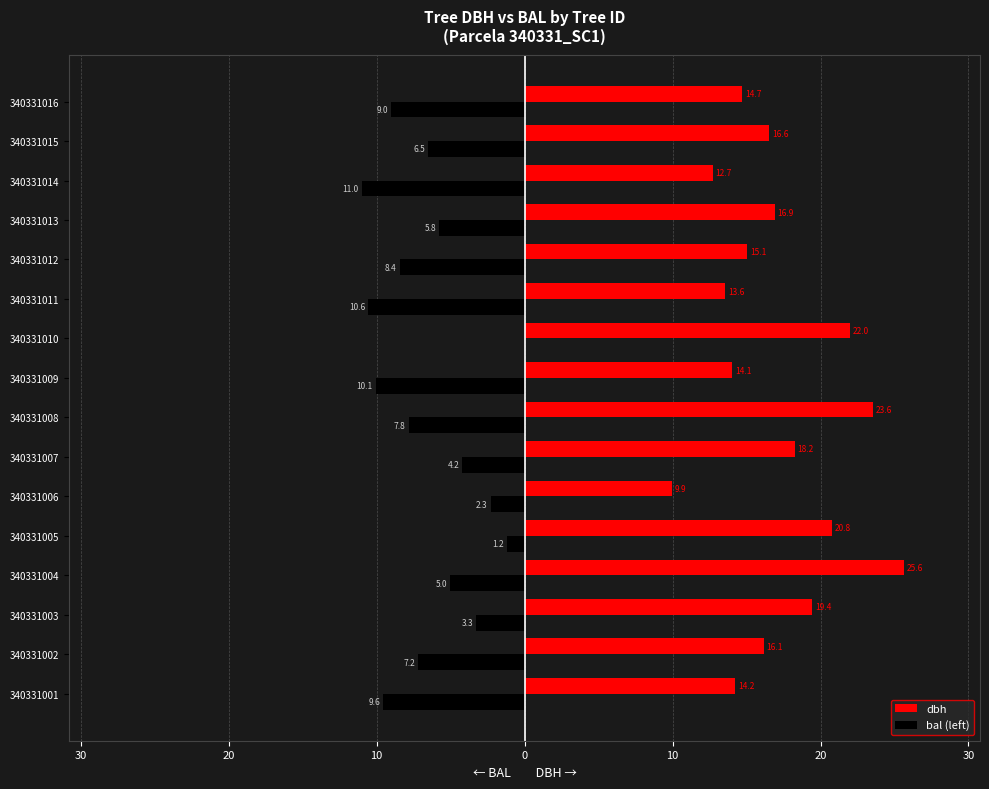

Which series has the largest range (max minus min)?

dbh